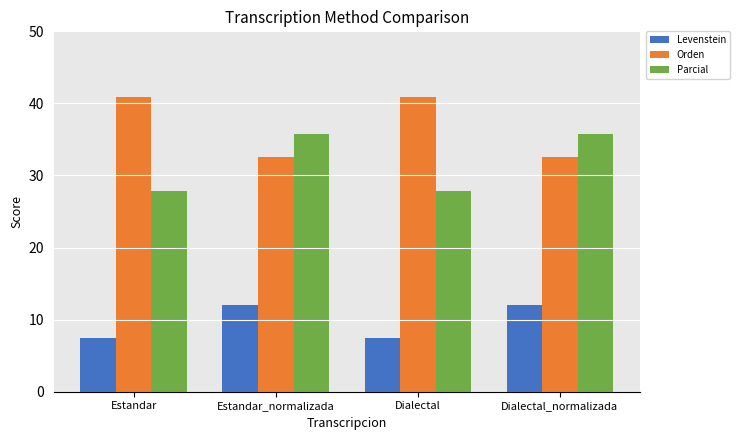

How many groups of bars are there?

4